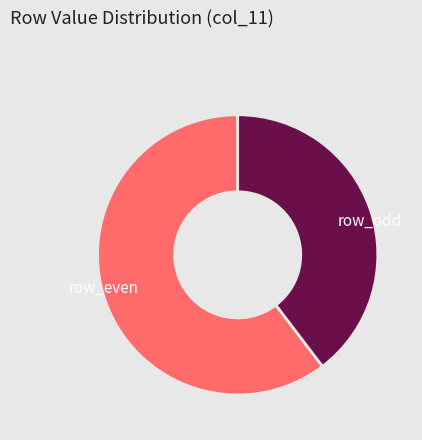

Do row_even and row_odd together represent more than half of the pie?

Yes